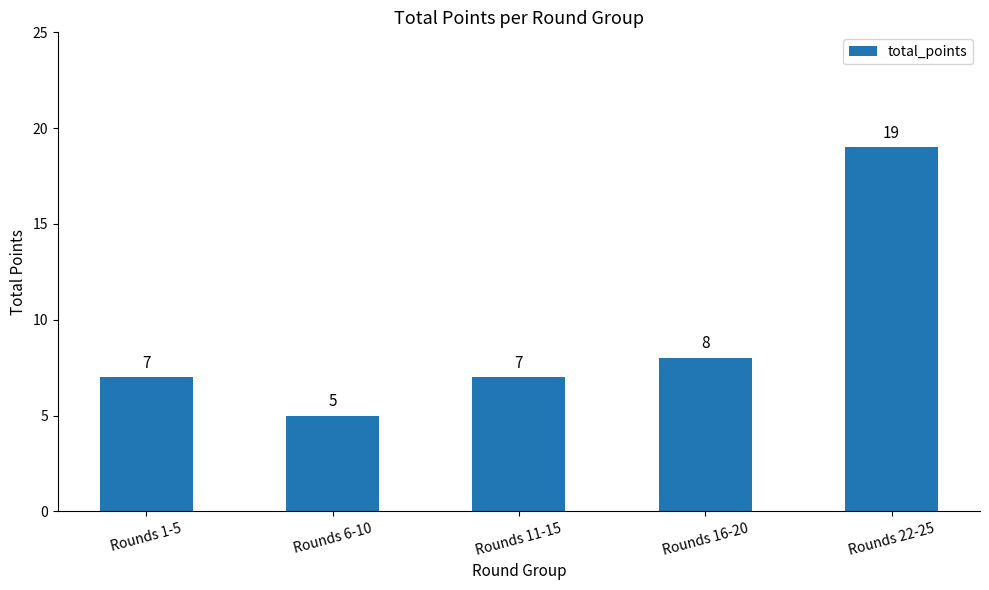

Reading left to right, transcribe all the data shown in this chart.

Rounds 1-5=7	Rounds 6-10=5	Rounds 11-15=7	Rounds 16-20=8	Rounds 22-25=19